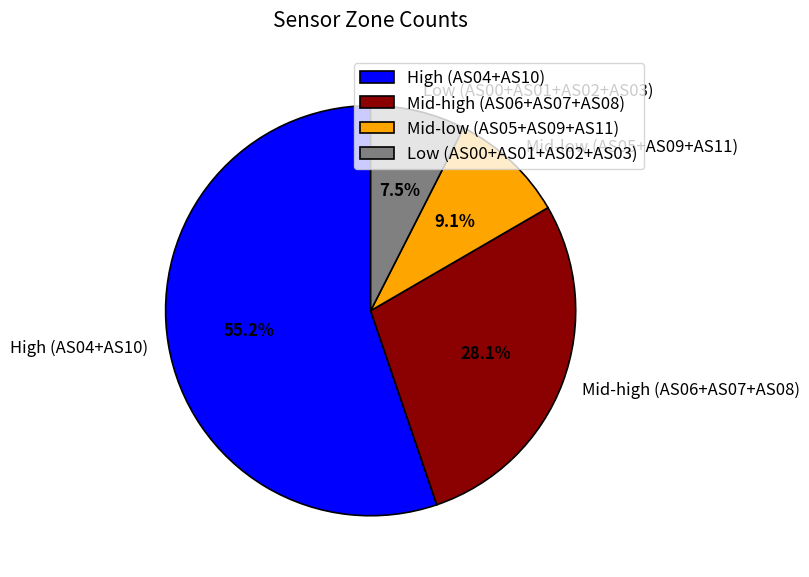

What portion of the pie excludes Mid-high (AS06+AS07+AS08)?

71.9%